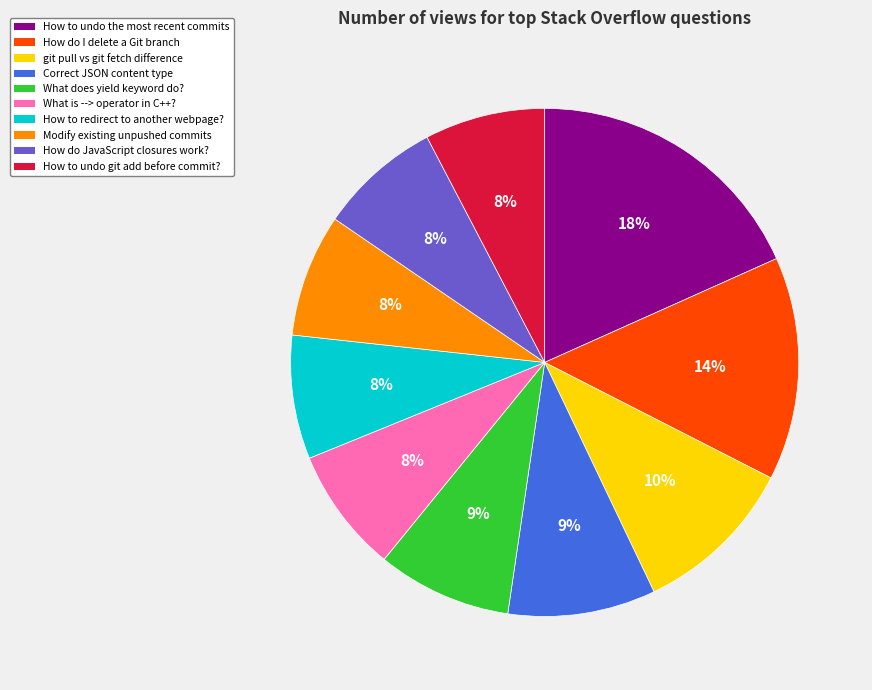

Which has a higher value, Correct JSON content type or How do JavaScript closures work??

Correct JSON content type